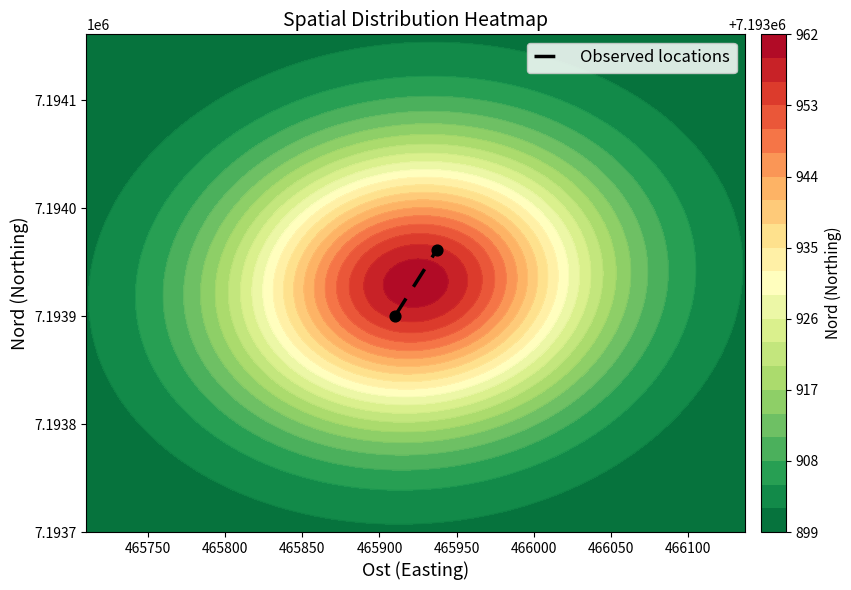

The value at 465750 is 12279646. True or false?

False